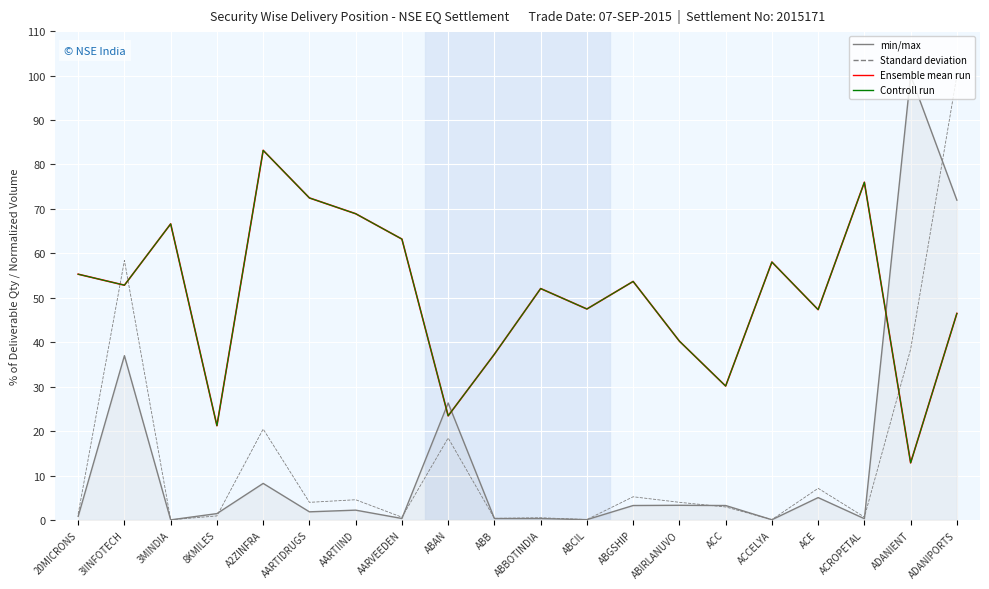

What is the label of the 16th point from the left?

ACCELYA